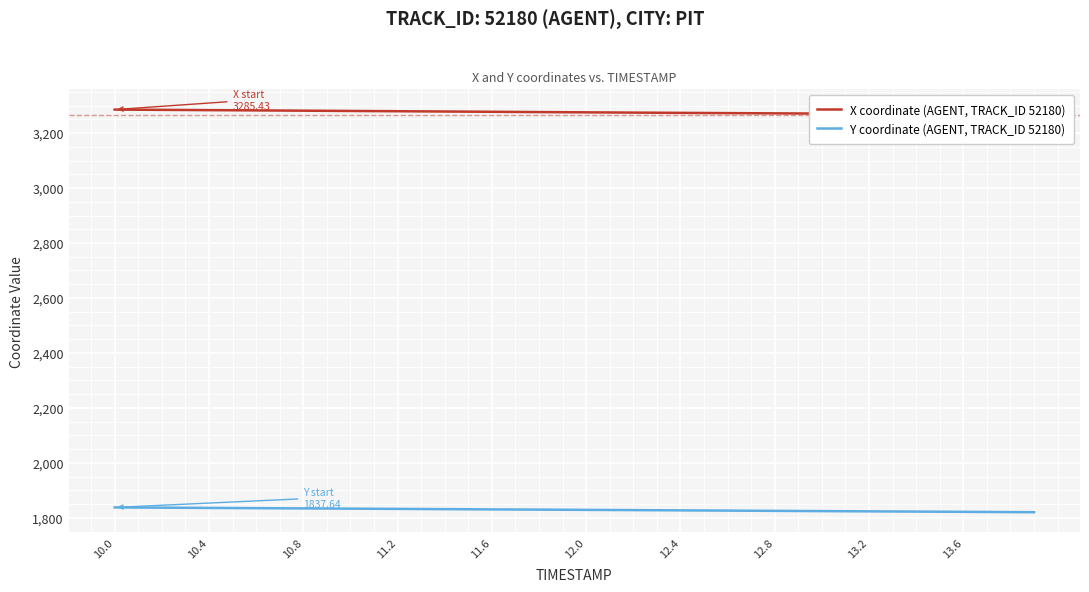

How many lines are shown in the chart?

2